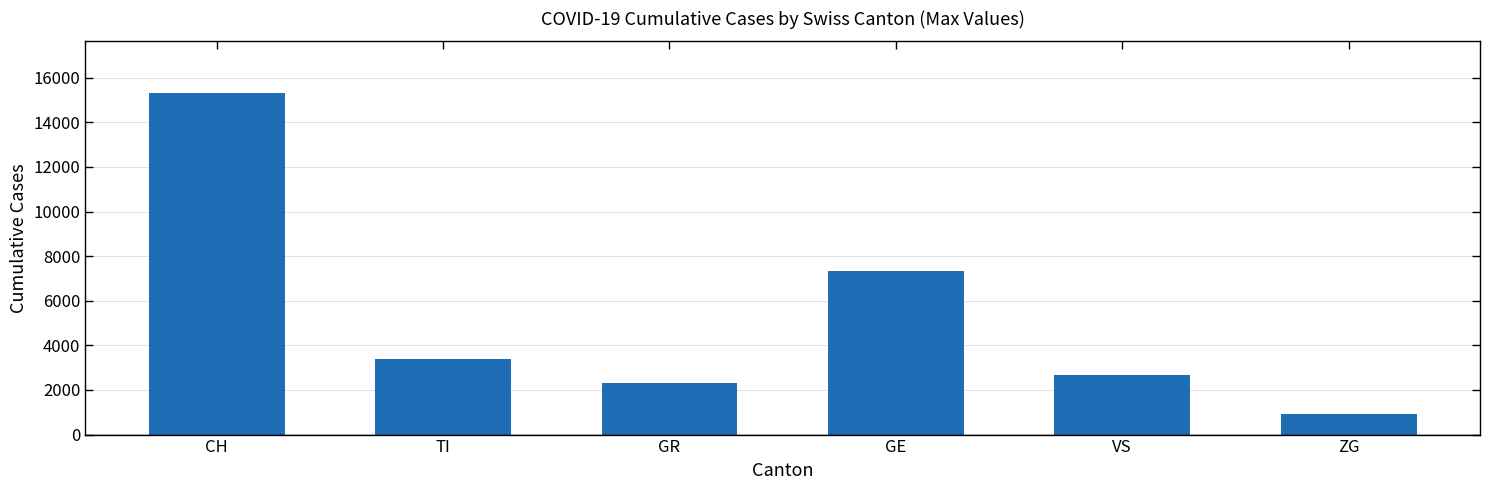

What is the sum of all values?

31874